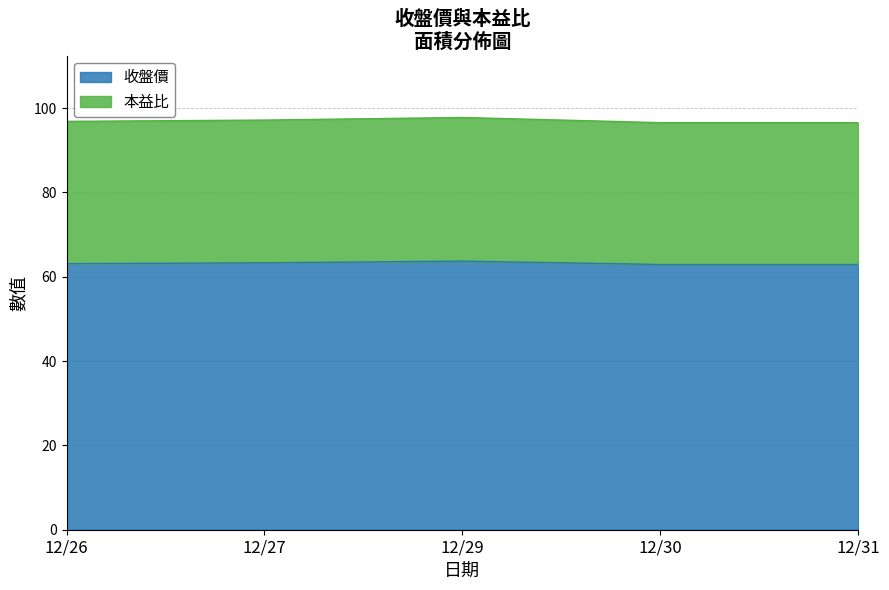

True or false: 本益比 and 收盤價 intersect in this chart.

False